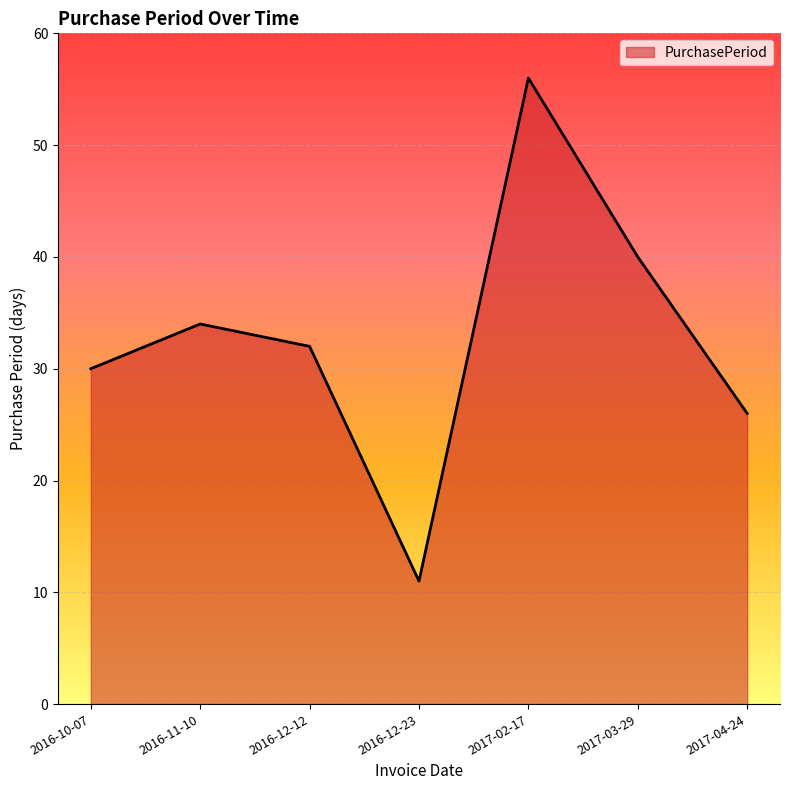

Rank the categories by value from lowest to highest.

2016-12-23, 2017-04-24, 2016-10-07, 2016-12-12, 2016-11-10, 2017-03-29, 2017-02-17